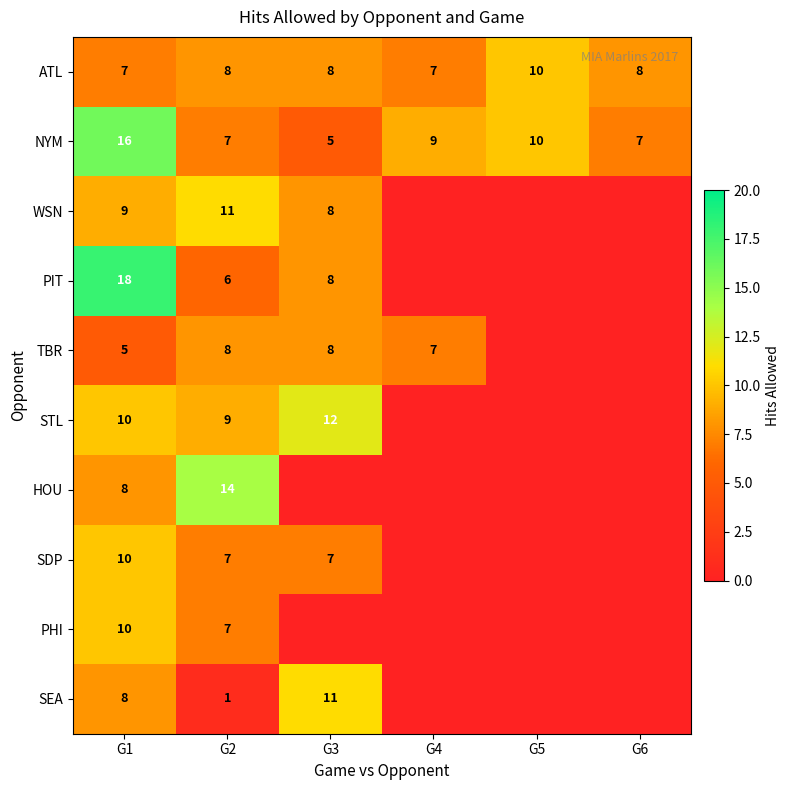

Is it true that TBR equals 7 at G4?

True